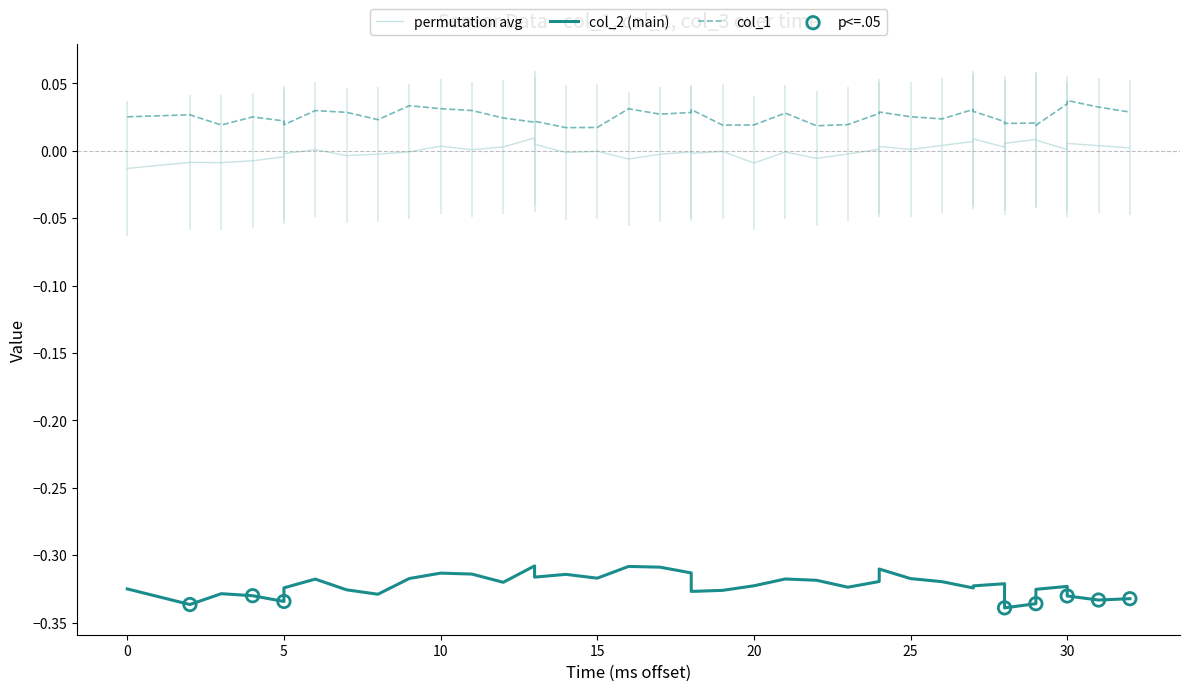

Which series has the largest Y range (max minus min)?

col_2